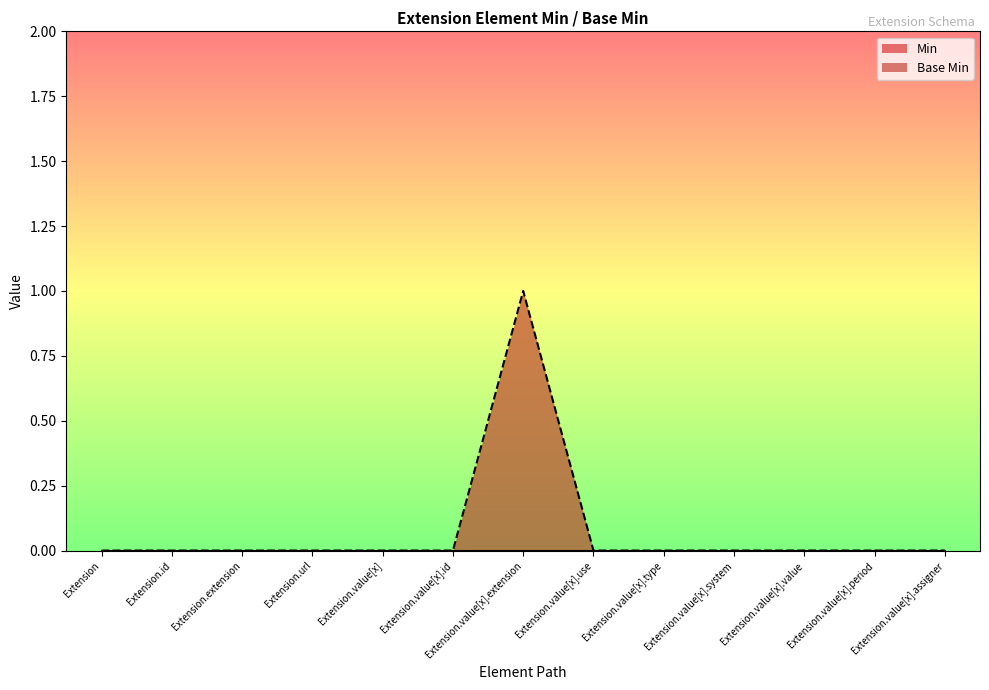

Read the value at Extension.value[x].extension.

1